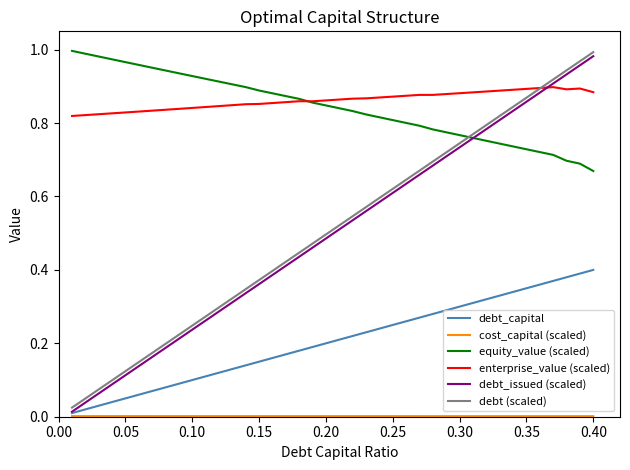

True or false: enterprise_value (scaled) and debt_capital cross at least once.

False